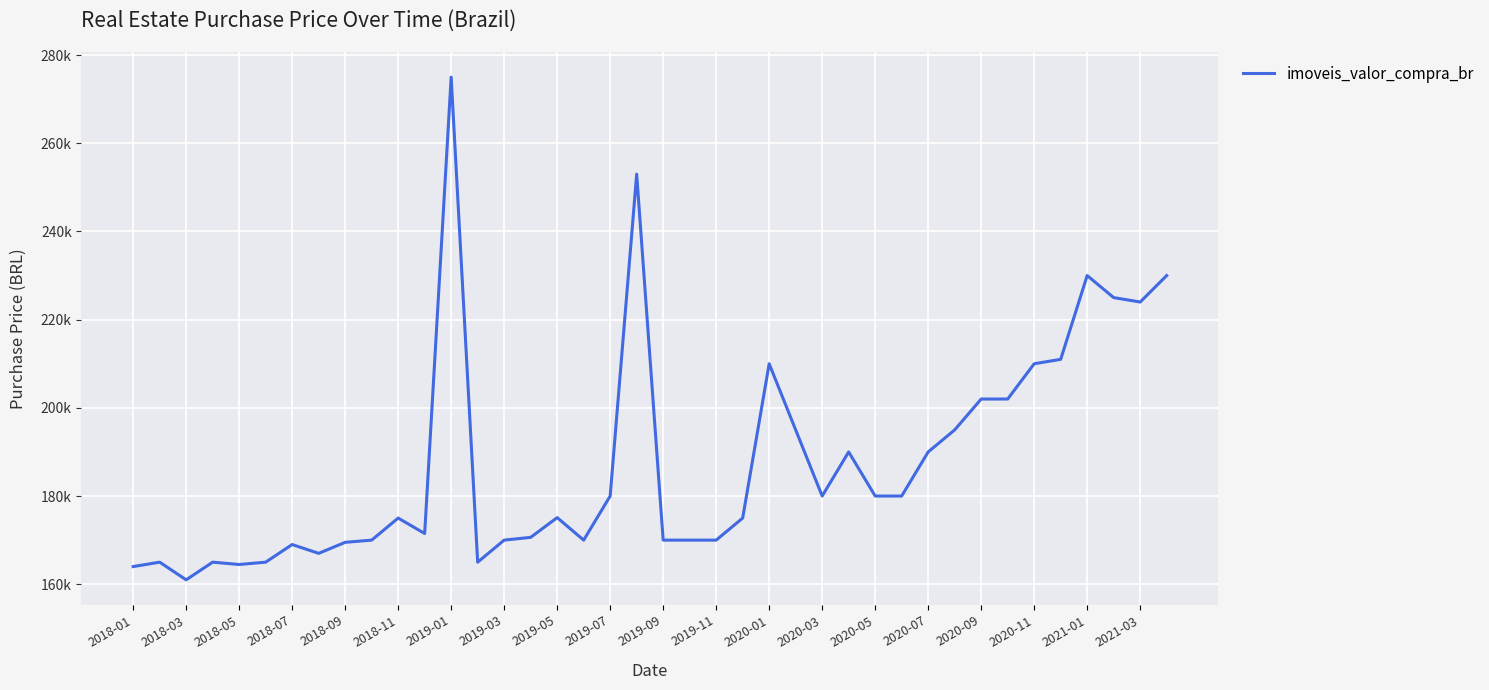

What is the value of the 18th point from the left?

170000.0